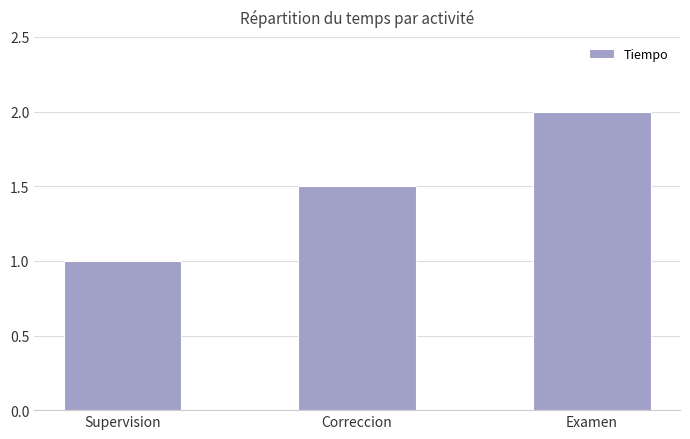

What is the value of the 2nd bar from the left?

1.5